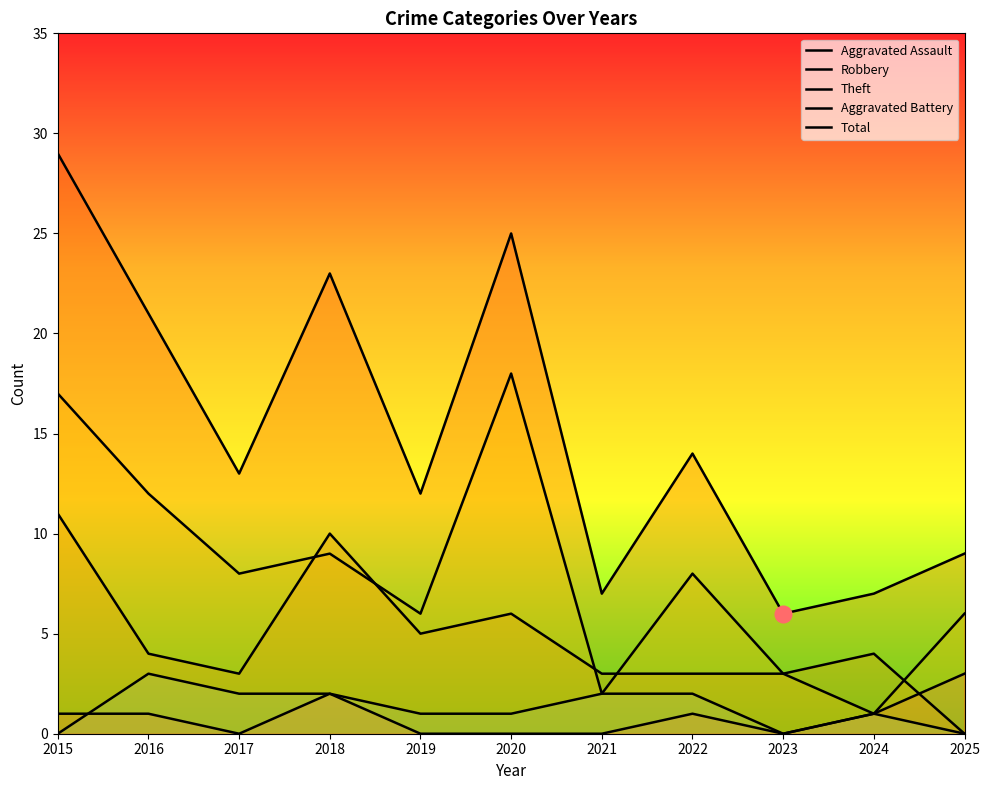

Between 2015 and 2023, which series saw the biggest shift?

Total